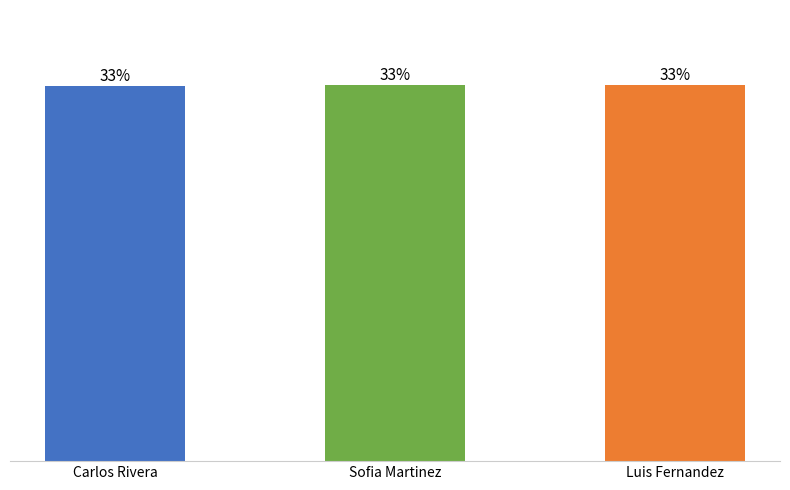

Does the chart contain stacked bars?

No